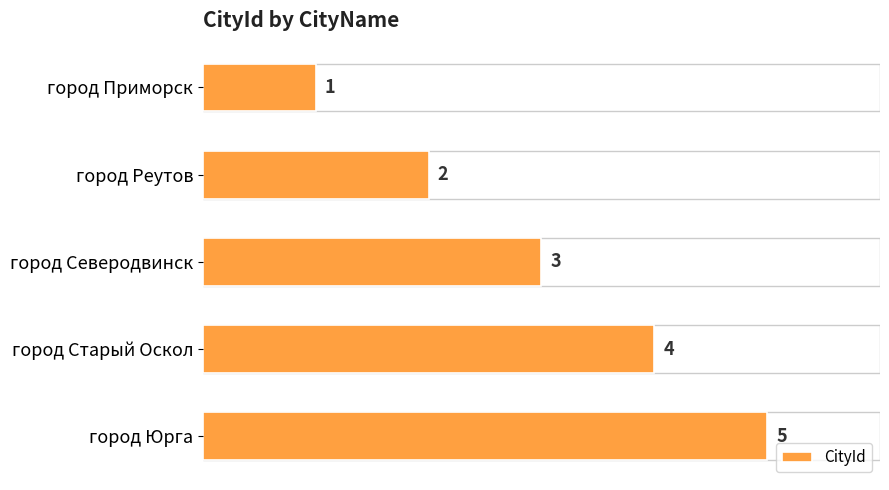

How many values are between 2 and 4?

3